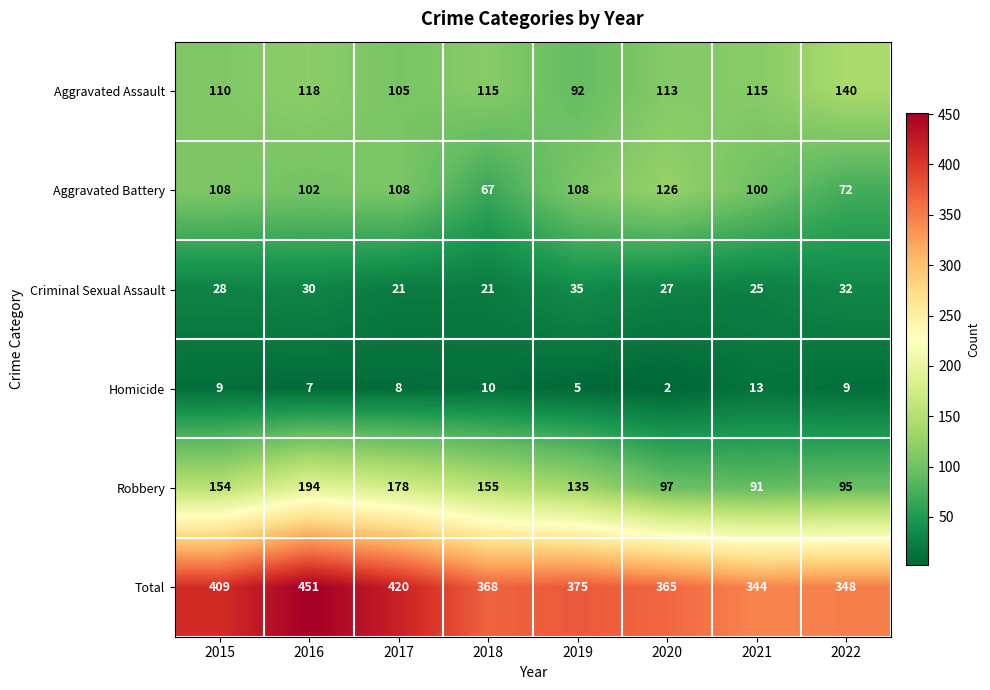

What value does the Aggravated Battery series have at 2022, to the nearest 10?

70